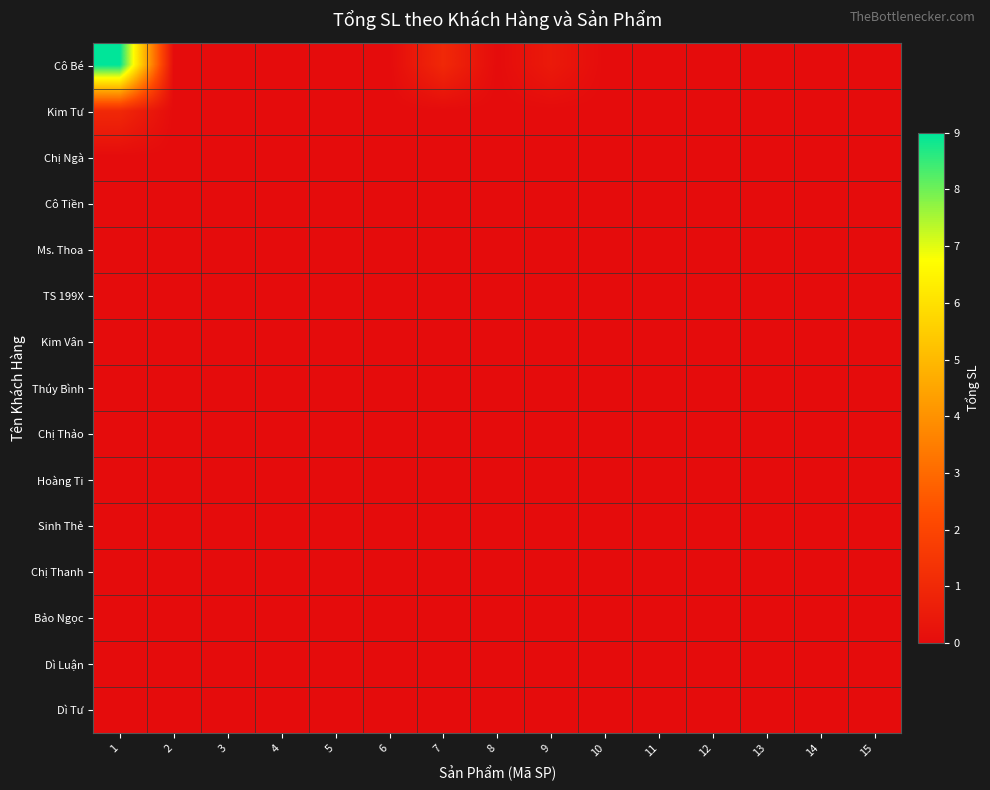

How many distinct data groups are displayed?

15